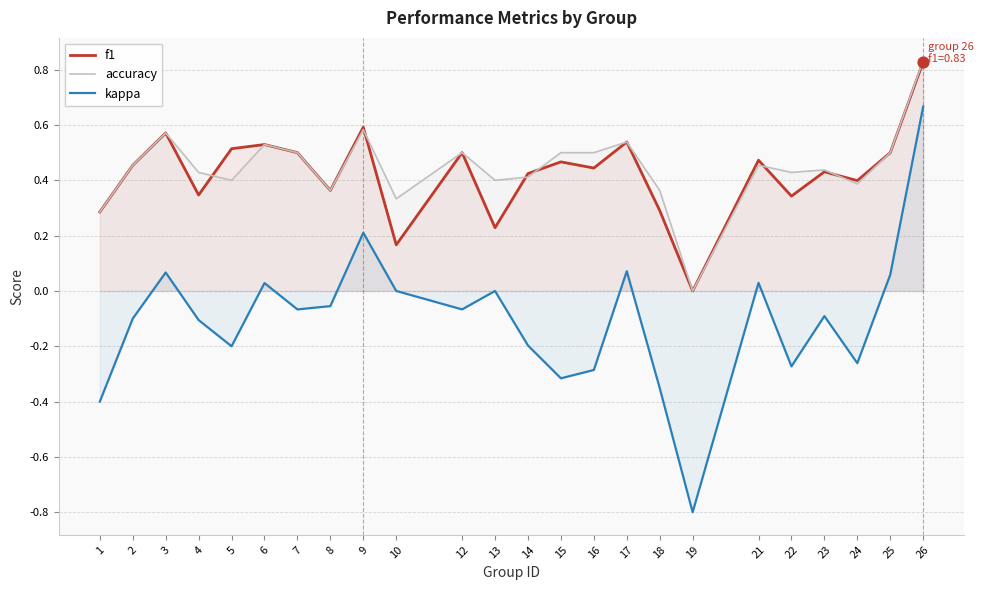

At which category is the sum across all series the highest?

26